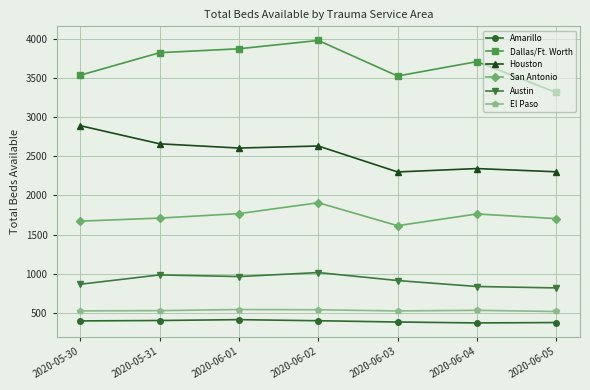

What is the minimum value shown in the chart?

373